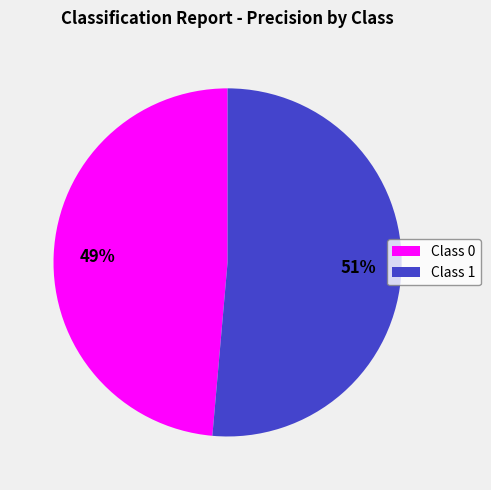

How many segments does this pie chart have?

2